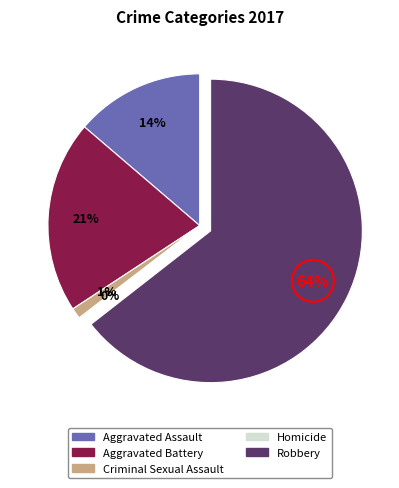

Is it true that Aggravated Battery is 9% of the pie?

False